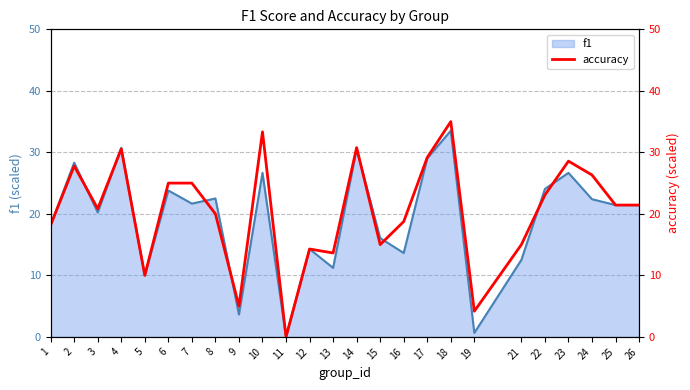

At which label is the value closest to 17?

1